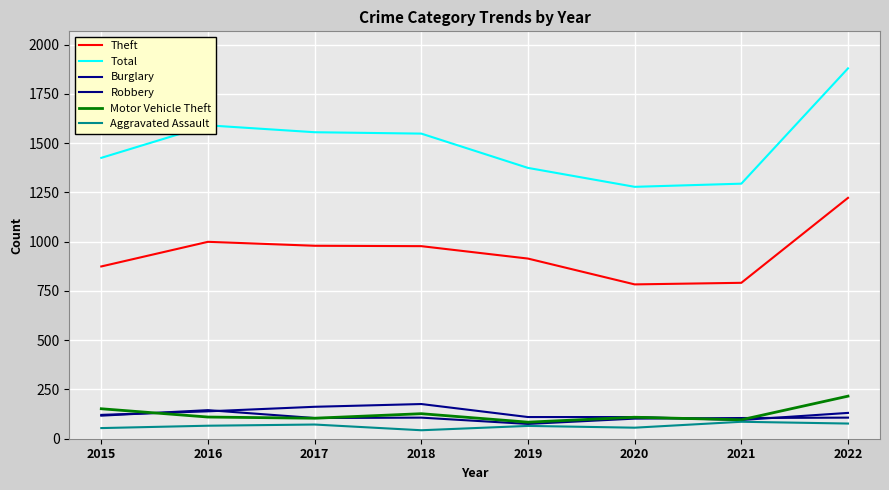

Reading left to right, what are all the values shown in this chart?

Theft: 2015=874	2016=999	2017=979	2018=977	2019=914	2020=783	2021=791	2022=1222
Total: 2015=1425	2016=1590	2017=1555	2018=1548	2019=1374	2020=1278	2021=1294	2022=1879
Burglary: 2015=121	2016=139	2017=162	2018=176	2019=110	2020=110	2021=95	2022=131
Robbery: 2015=117	2016=145	2017=105	2018=107	2019=75	2020=102	2021=105	2022=107
Motor Vehicle Theft: 2015=152	2016=110	2017=104	2018=127	2019=84	2020=109	2021=96	2022=216
Aggravated Assault: 2015=54	2016=66	2017=72	2018=43	2019=65	2020=56	2021=86	2022=77